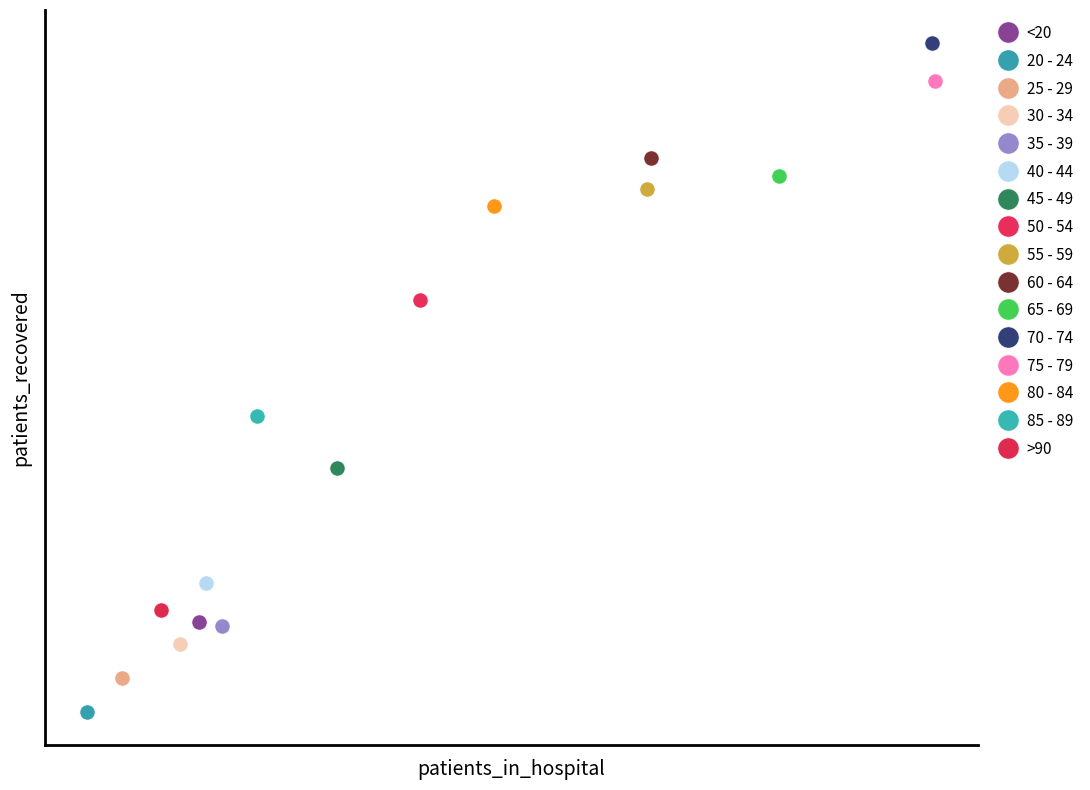

What are all the series names shown in the legend?

<20, 20 - 24, 25 - 29, 30 - 34, 35 - 39, 40 - 44, 45 - 49, 50 - 54, 55 - 59, 60 - 64, 65 - 69, 70 - 74, 75 - 79, 80 - 84, 85 - 89, >90